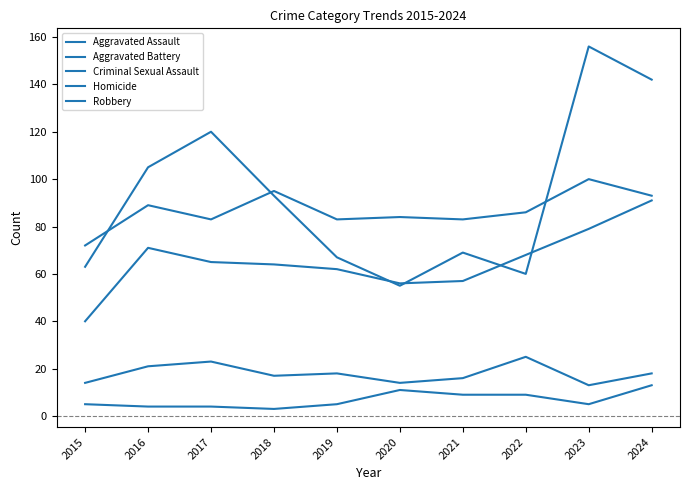

Does the chart have visible grid lines?

No